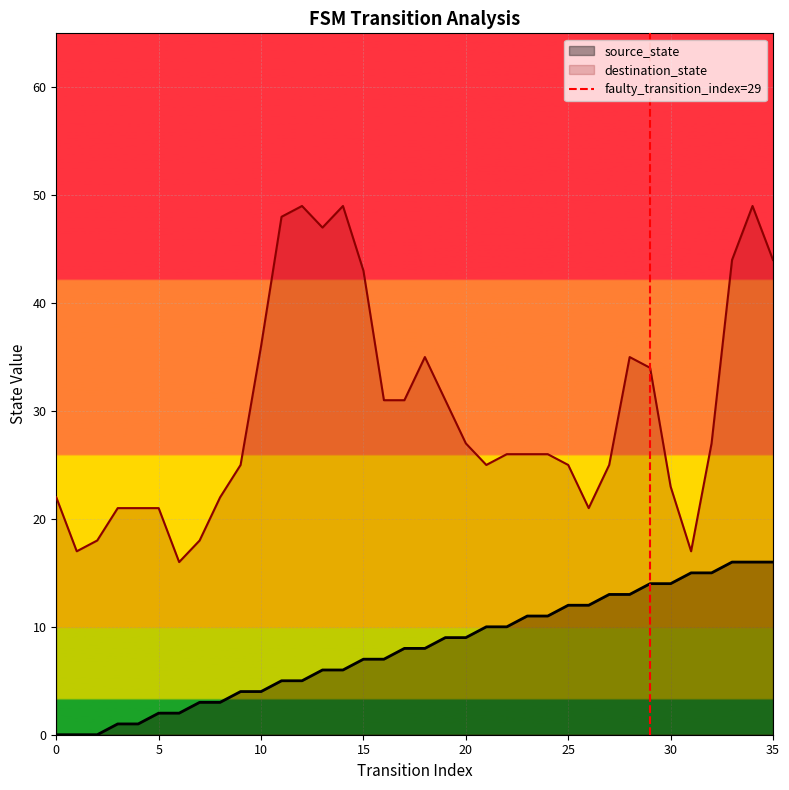

How many values are between 0 and 1?

2